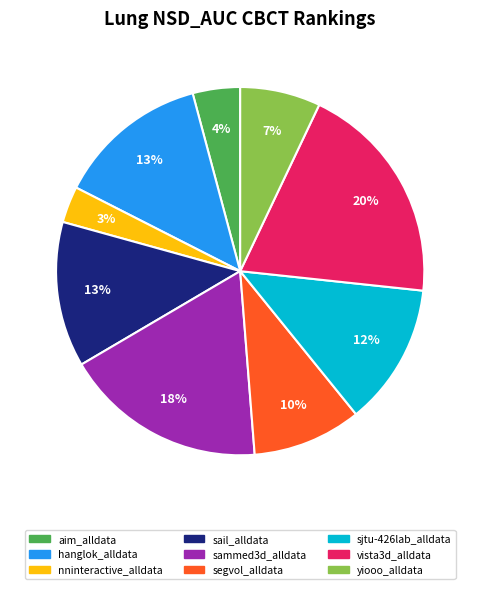

Combined, do segvol_alldata and sammed3d_alldata account for over 50%?

No